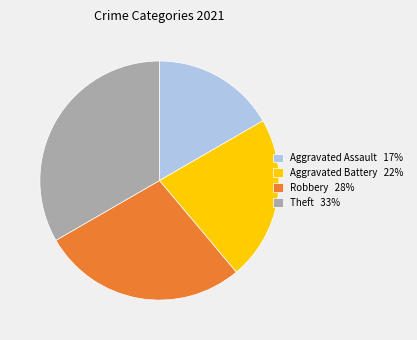

Is there any slice that represents more than half of the pie?

No